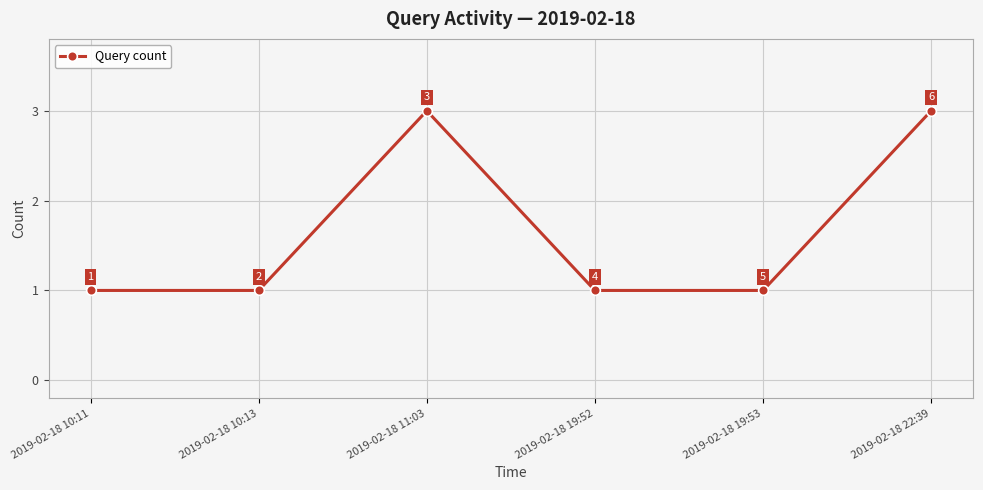

What is the sum of all values?

10